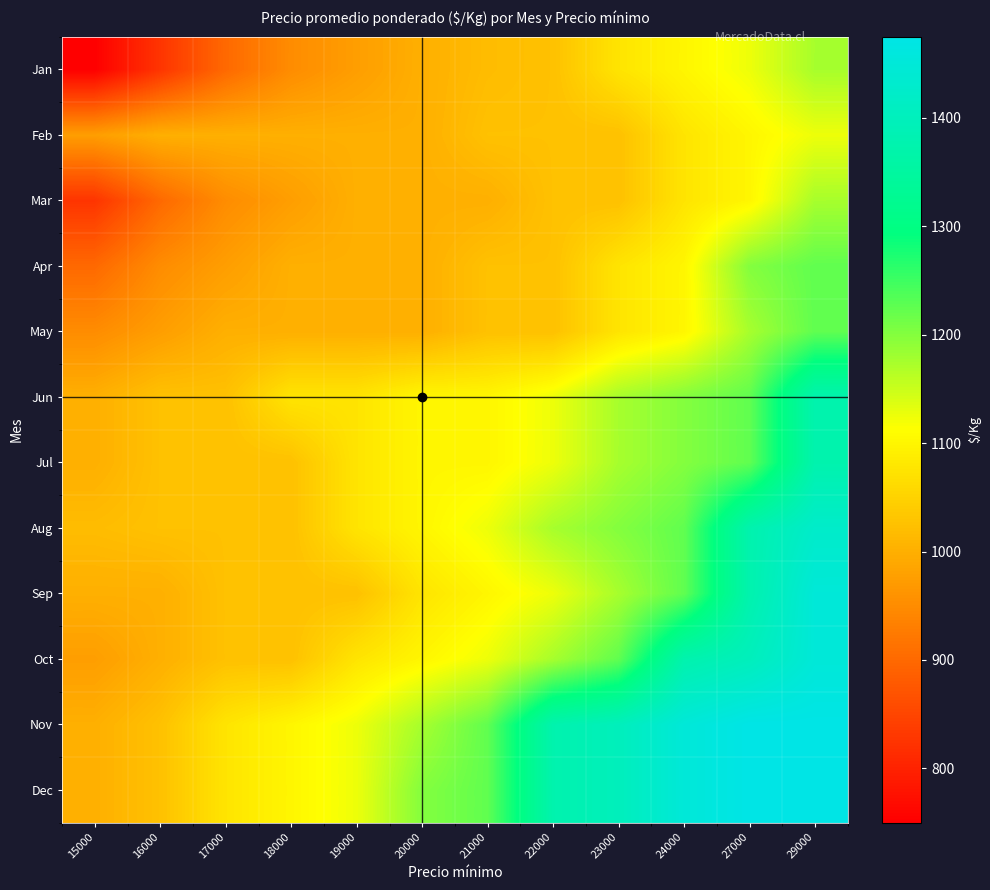

Reading left to right, extract all data points from this chart.

Jan: 15000=750	16000=825	17000=900	18000=950	19000=975	20000=1000	21000=1018	22000=1025	23000=1075	24000=1100	27000=1125	29000=1175
Feb: 15000=975	16000=1000	17000=1000	18000=1000	19000=1000	20000=1000	21000=1025	22000=1025	23000=1025	24000=1075	27000=1100	29000=1125
Mar: 15000=825	16000=900	17000=950	18000=975	19000=1000	20000=1000	21000=1000	22000=1025	23000=1025	24000=1075	27000=1100	29000=1175
Apr: 15000=900	16000=950	17000=975	18000=1000	19000=1000	20000=1000	21000=1025	22000=1025	23000=1075	24000=1100	27000=1200	29000=1225
May: 15000=950	16000=975	17000=1000	18000=1000	19000=1000	20000=1000	21000=1025	22000=1025	23000=1075	24000=1100	27000=1175	29000=1225
Jun: 15000=1000	16000=1025	17000=1025	18000=1075	19000=1075	20000=1100	21000=1100	22000=1125	23000=1175	24000=1200	27000=1225	29000=1375
Jul: 15000=1000	16000=1025	17000=1025	18000=1025	19000=1075	20000=1100	21000=1100	22000=1125	23000=1175	24000=1200	27000=1225	29000=1375
Aug: 15000=1018	16000=1025	17000=1025	18000=1025	19000=1075	20000=1100	21000=1125	22000=1175	23000=1200	24000=1225	27000=1375	29000=1425
Sep: 15000=1000	16000=1000	17000=1025	18000=1025	19000=1025	20000=1075	21000=1100	22000=1125	23000=1175	24000=1225	27000=1375	29000=1450
Oct: 15000=975	16000=1000	17000=1025	18000=1025	19000=1075	20000=1100	21000=1125	22000=1175	23000=1225	24000=1375	27000=1400	29000=1450
Nov: 15000=1000	16000=1025	17000=1075	18000=1100	19000=1125	20000=1175	21000=1225	22000=1375	23000=1400	24000=1450	27000=1475	29000=1475
Dec: 15000=1000	16000=1025	17000=1075	18000=1100	19000=1125	20000=1200	21000=1225	22000=1375	23000=1400	24000=1450	27000=1475	29000=1475